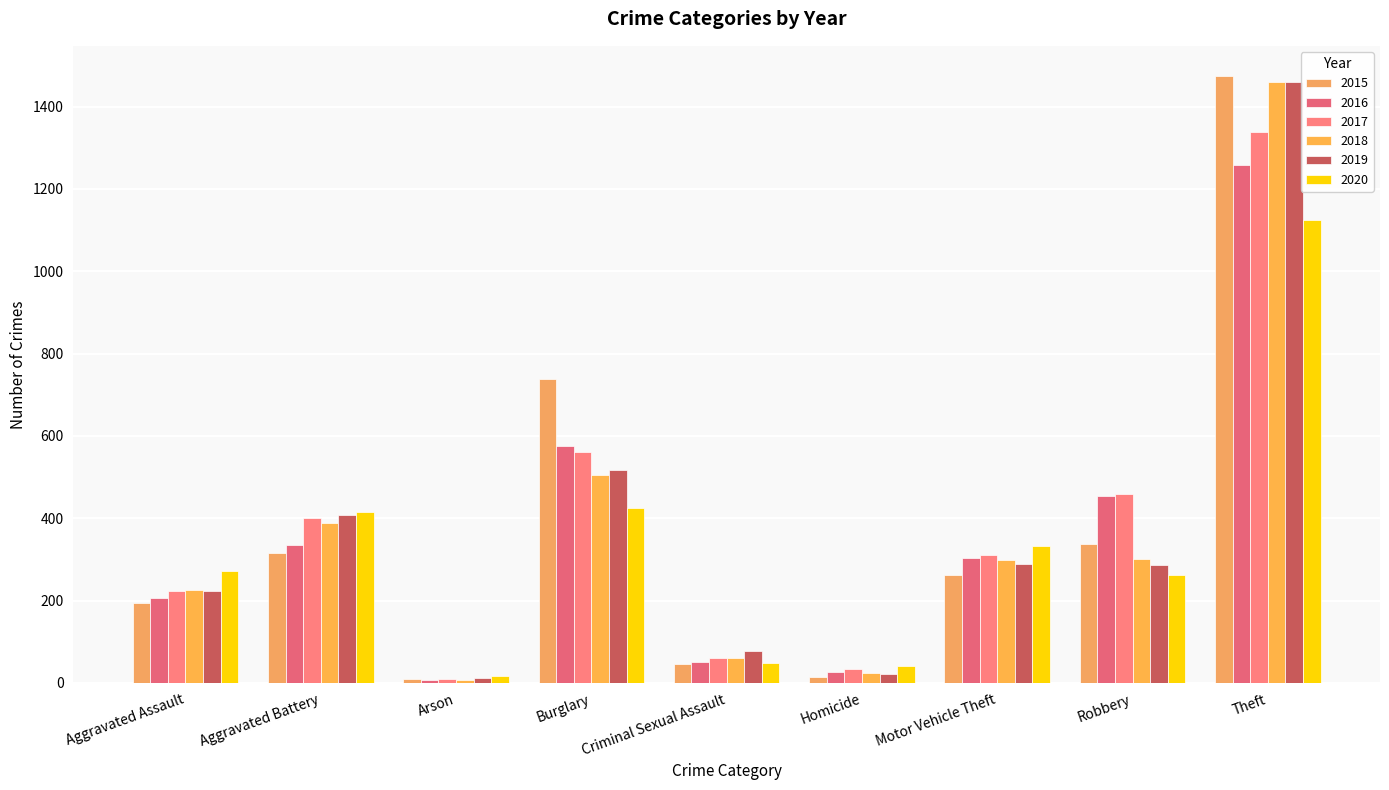

What is the highest value of the 2016 series?

1259